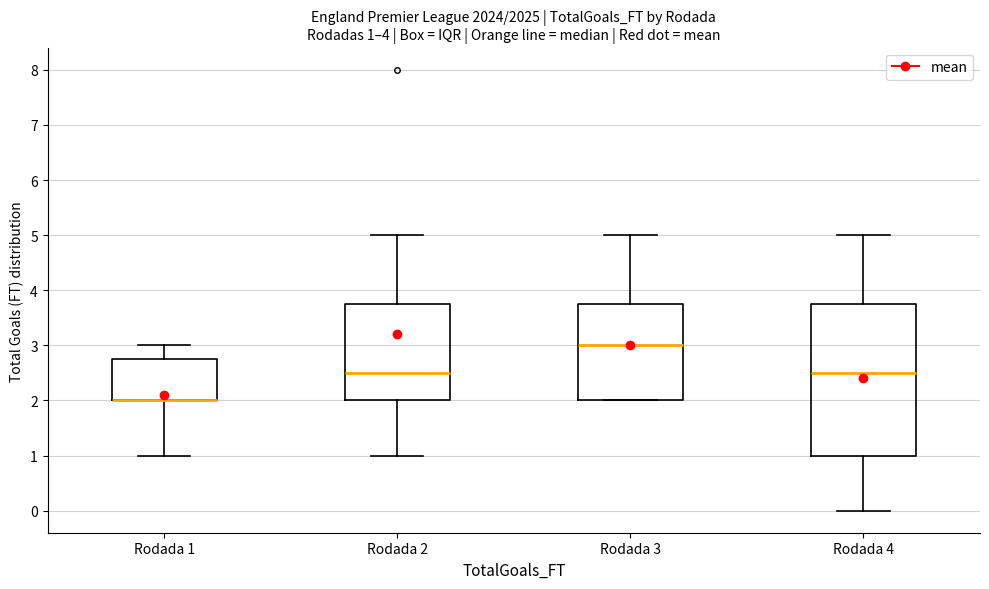

Comparing the boxes themselves (not the whiskers), which one is the tallest?

Rodada 4